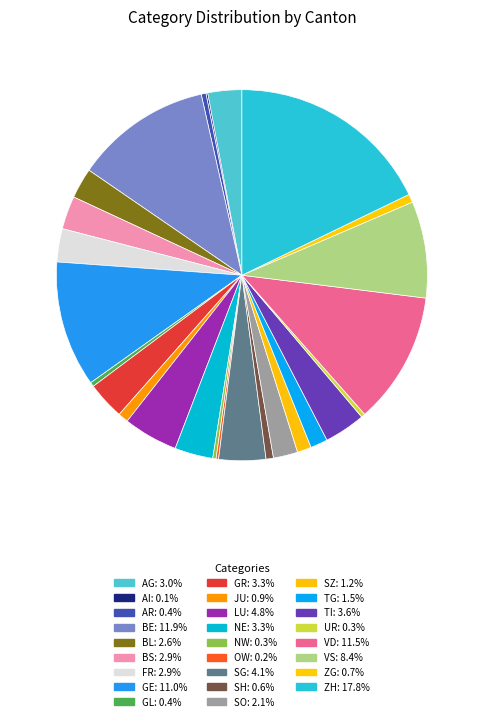

Count the number of slices in the pie.

26